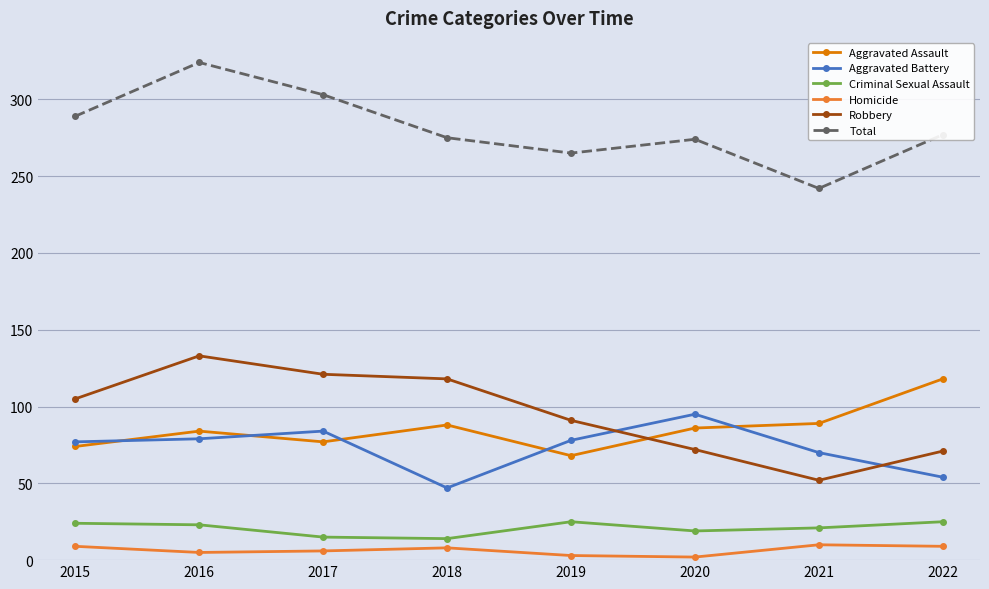

In Total, how many points are higher than both neighbors (excluding endpoints)?

2